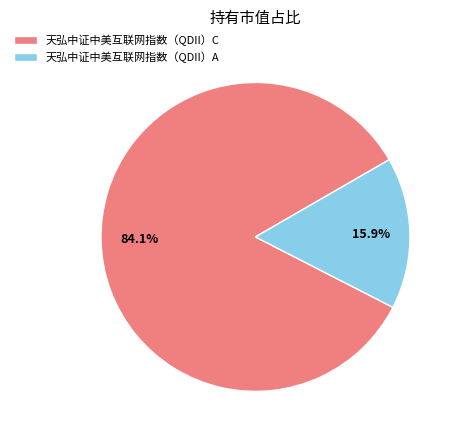

True or false: 天弘中证中美互联网指数（QDII）A accounts for 16% of the total.

True